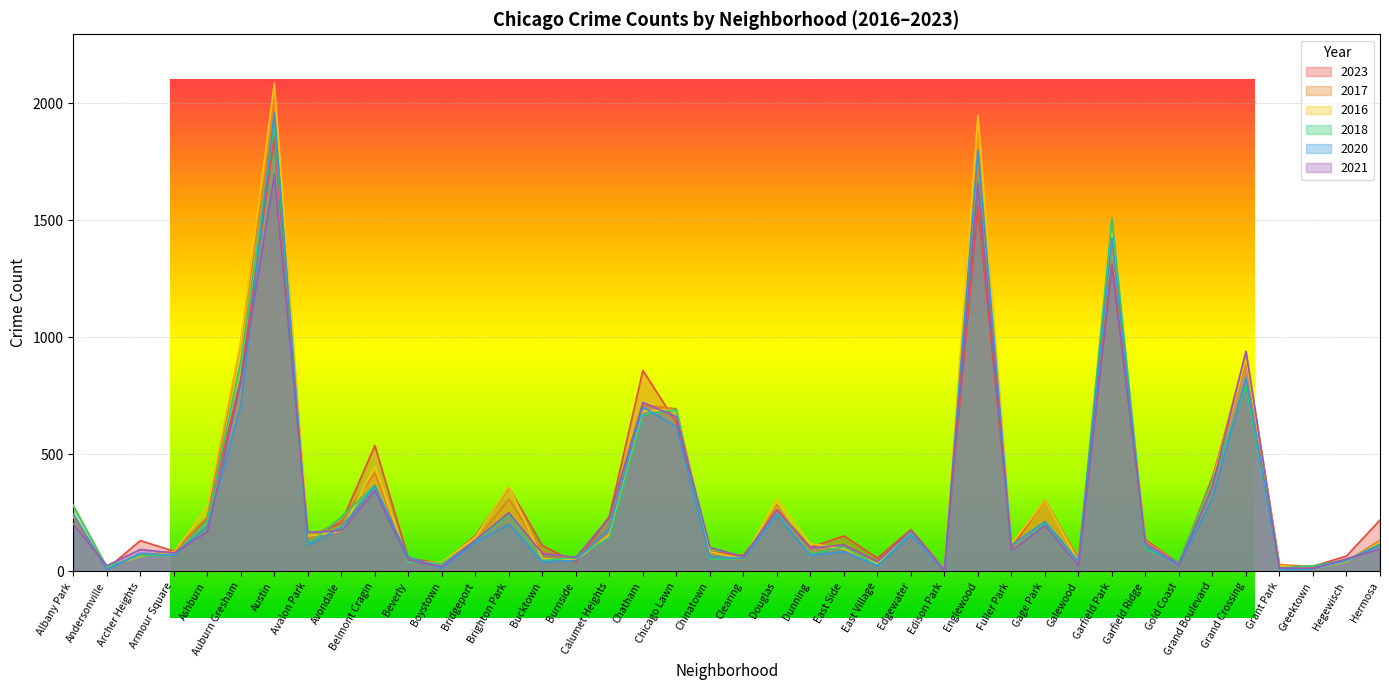

How many lines are shown in the chart?

6